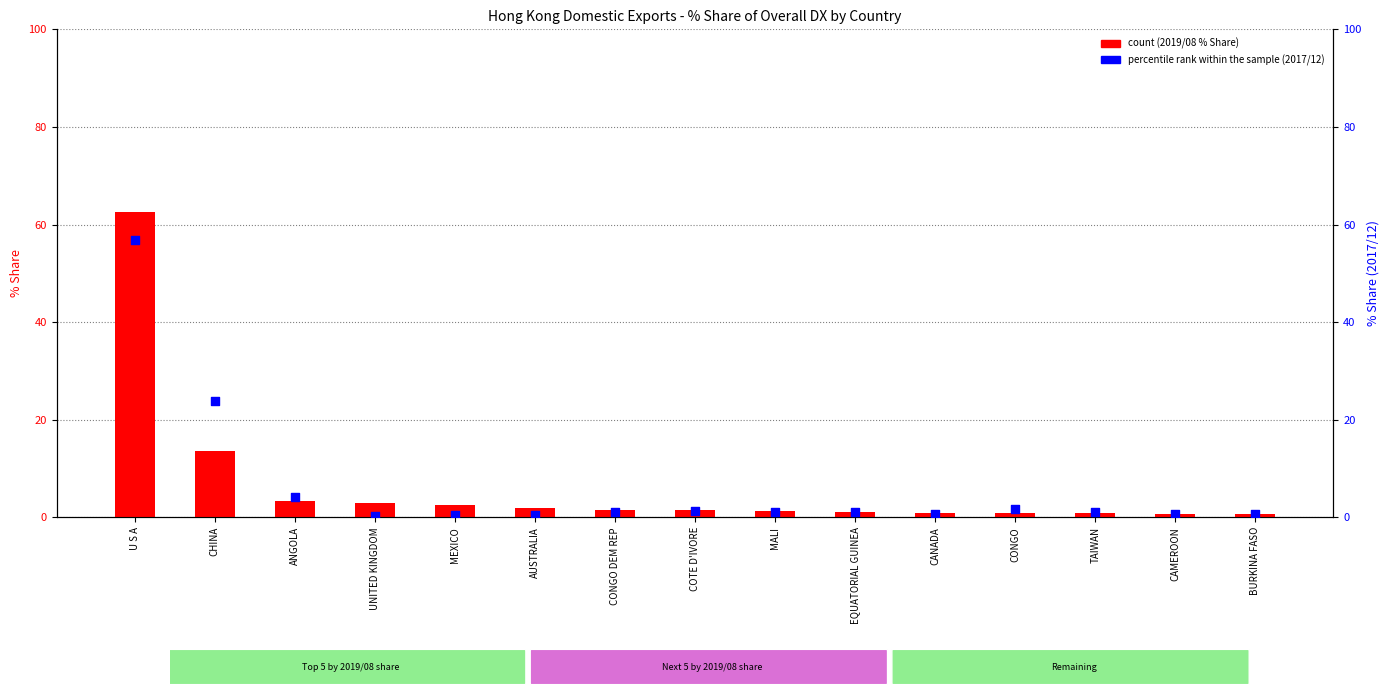

At which category is the sum across all series the highest?

U S A